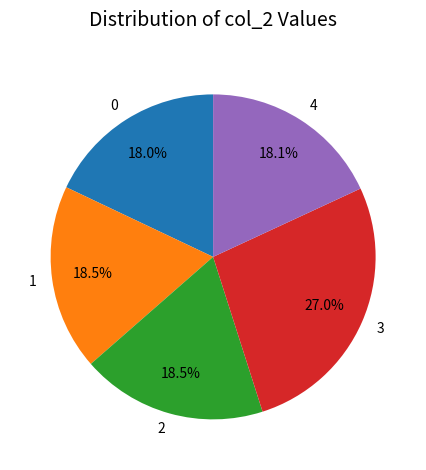

To the nearest percent, what is the difference between the 4 and 3 slice percentages?

9%